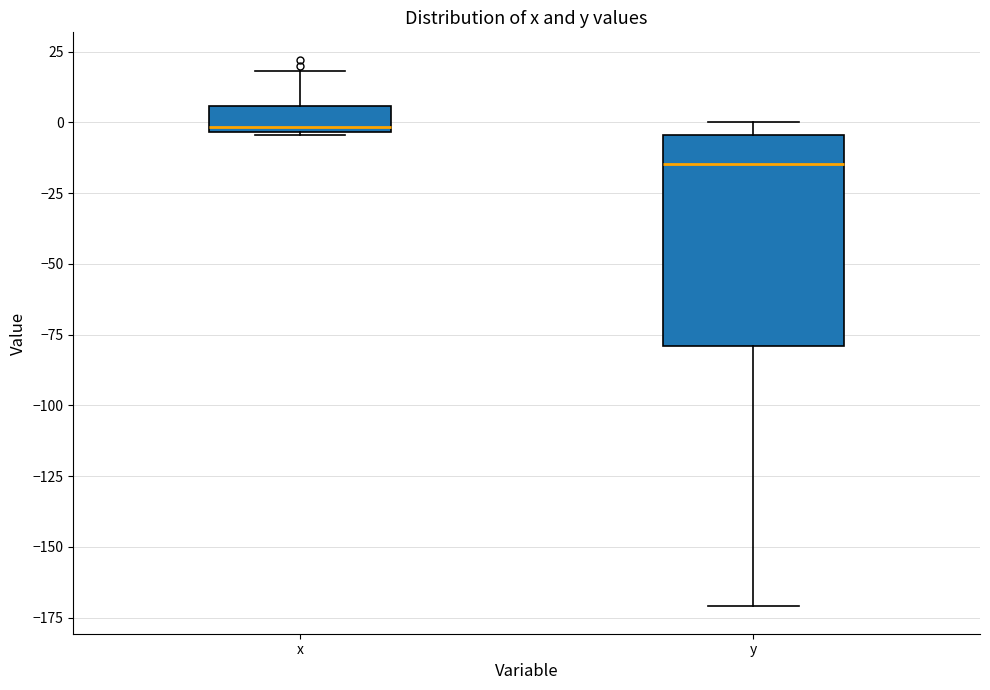

Where is the lower edge of the box for y on the y-axis? The values are not printed on the chart, so give them approximately, as read against the axis.

-80